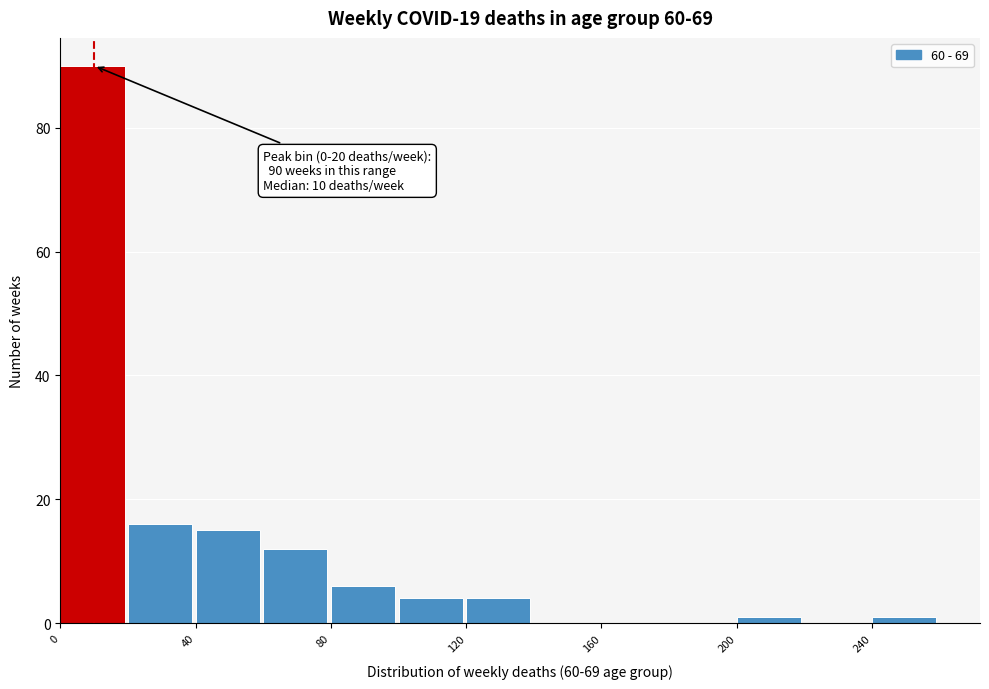

Over which range of the x-axis is the bar tallest?

0 to 20